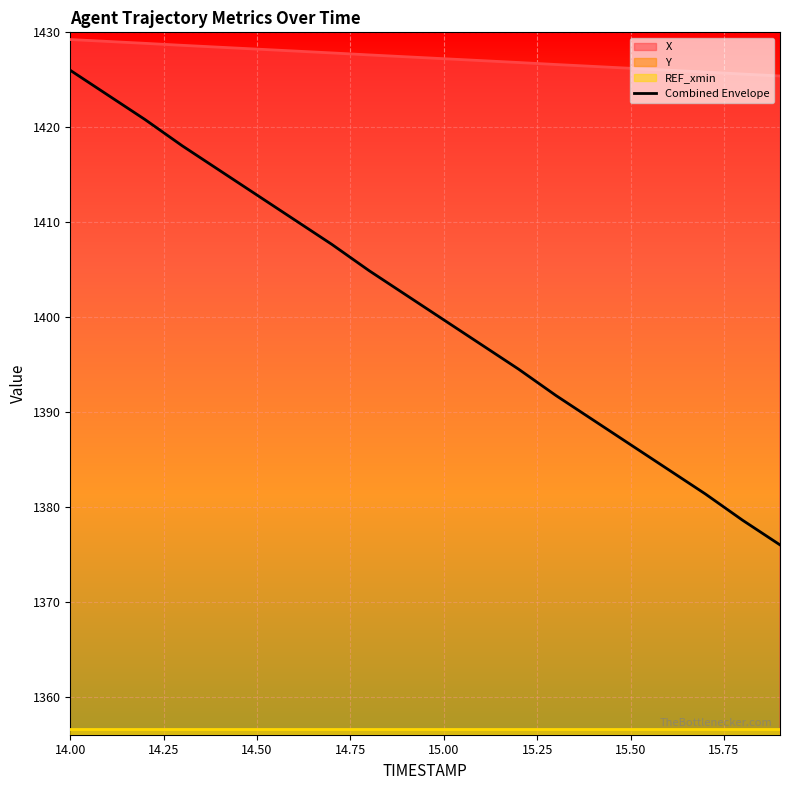

What is the difference between the second highest and minimum values?

47.4